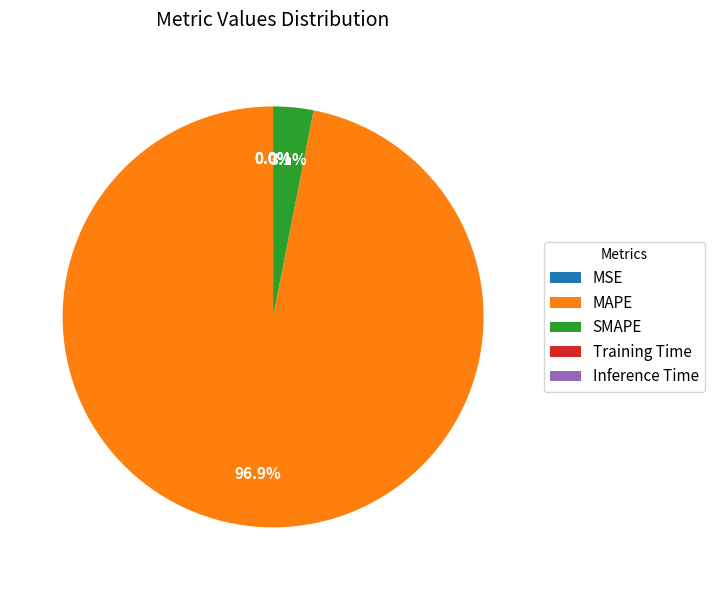

Which slice is the largest?

MAPE